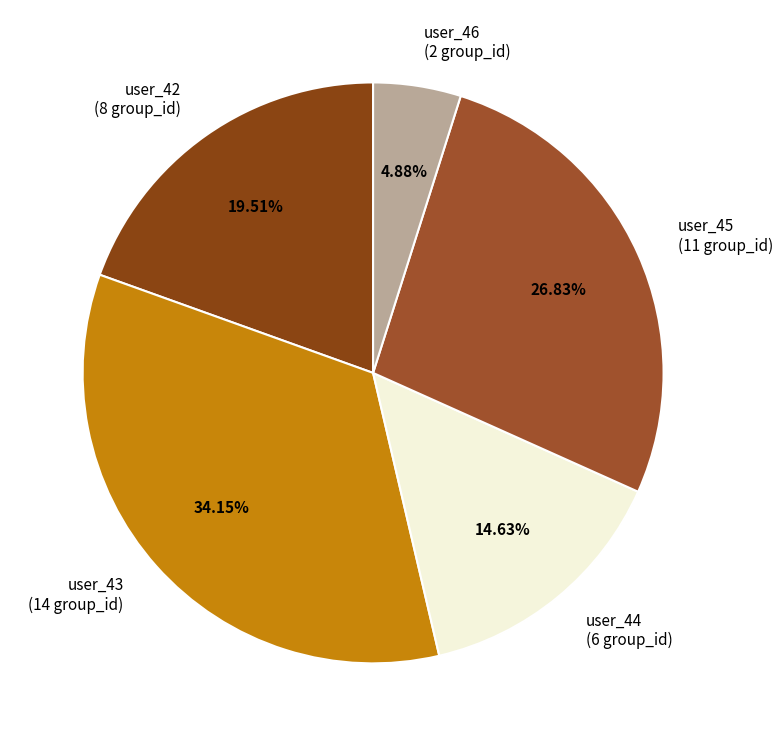

True or false: user_44 accounts for 15% of the total.

True